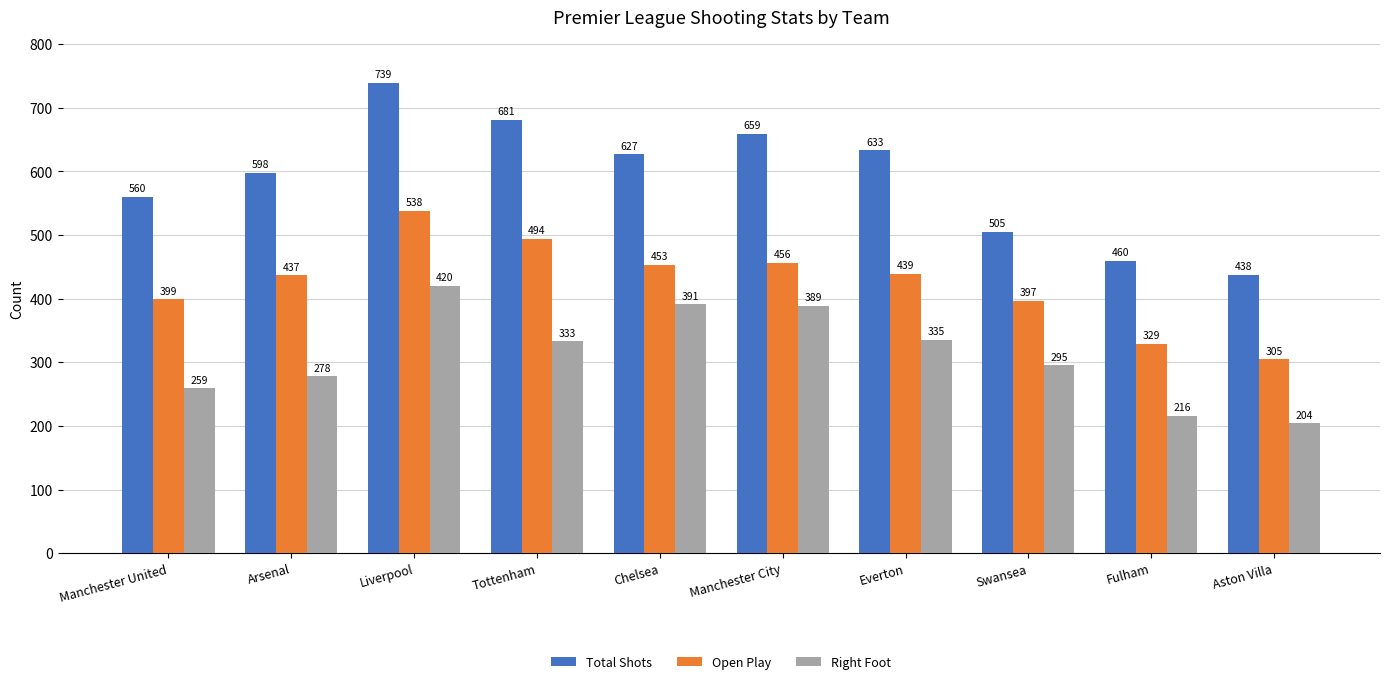

Is it true that Right Foot equals 391 at Chelsea?

True